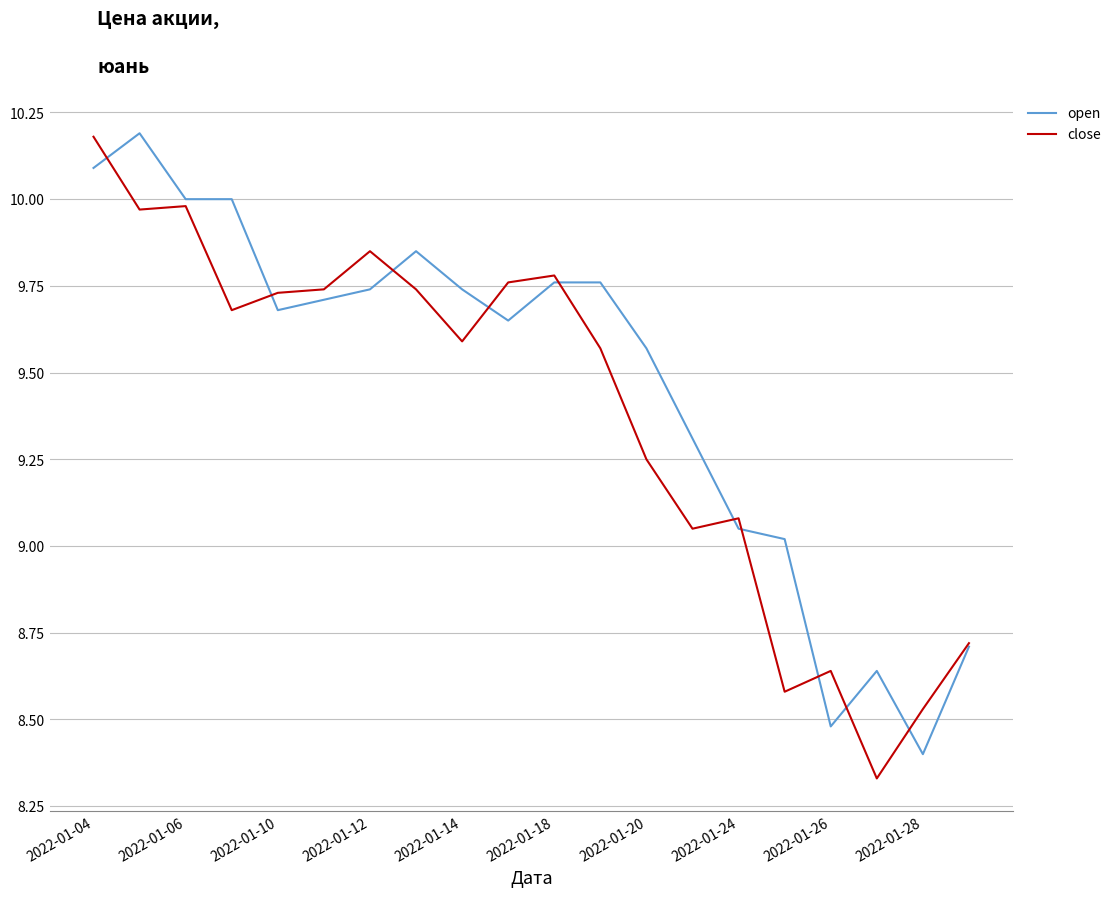

What is the maximum value shown in the chart?

10.2